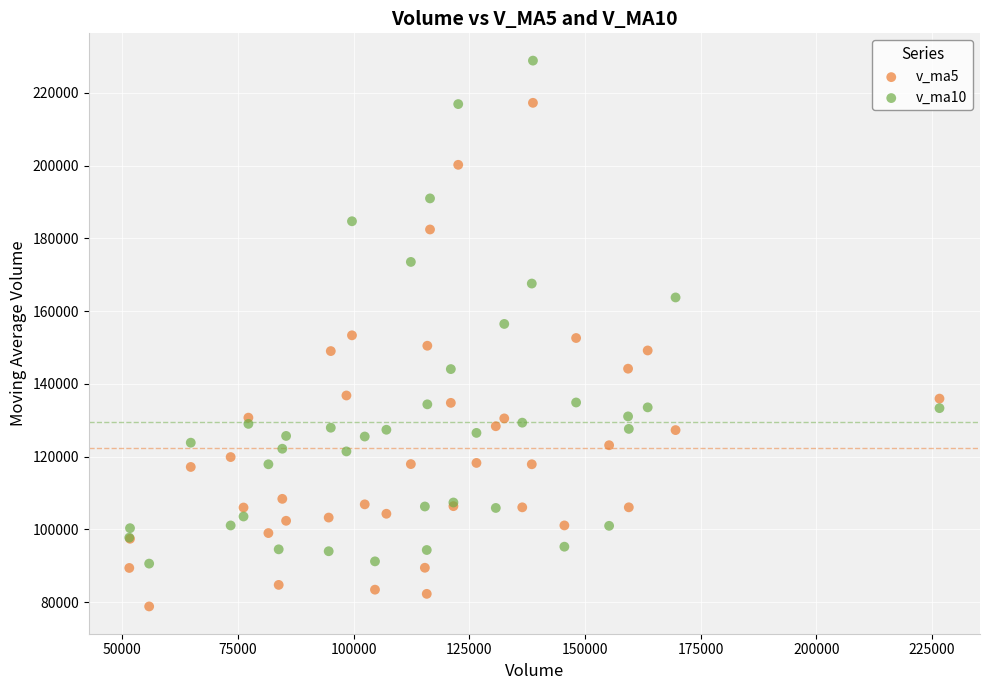

Which series reaches the maximum Y coordinate?

v_ma10